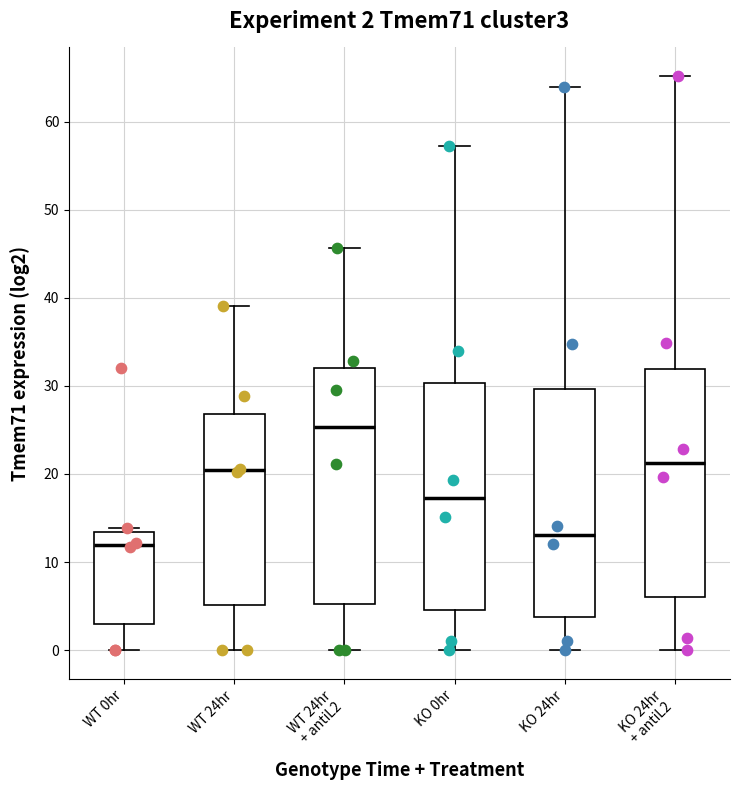

Which box has the lowest median line?

WT 0hr